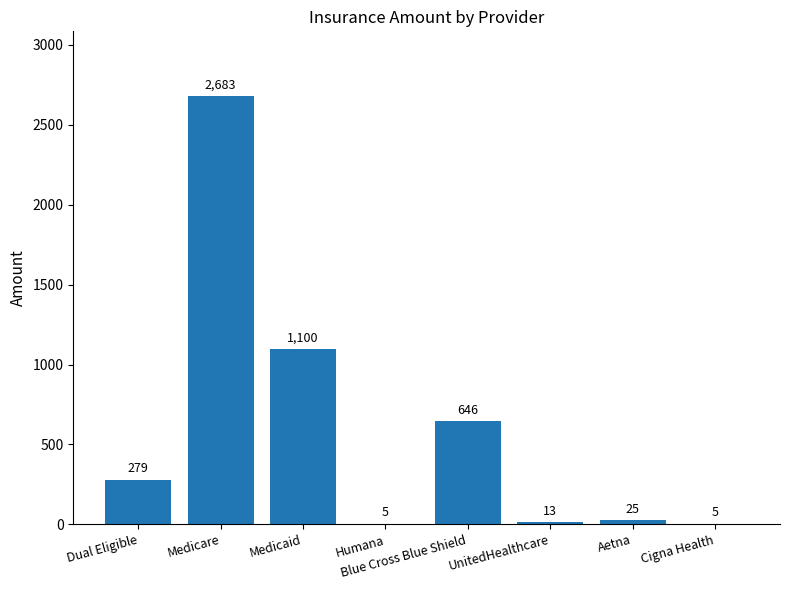

Reading left to right, extract all data points from this chart.

Dual Eligible=279	Medicare=2683	Medicaid=1100	Humana=5	Blue Cross Blue Shield=646	UnitedHealthcare=13	Aetna=25	Cigna Health=5